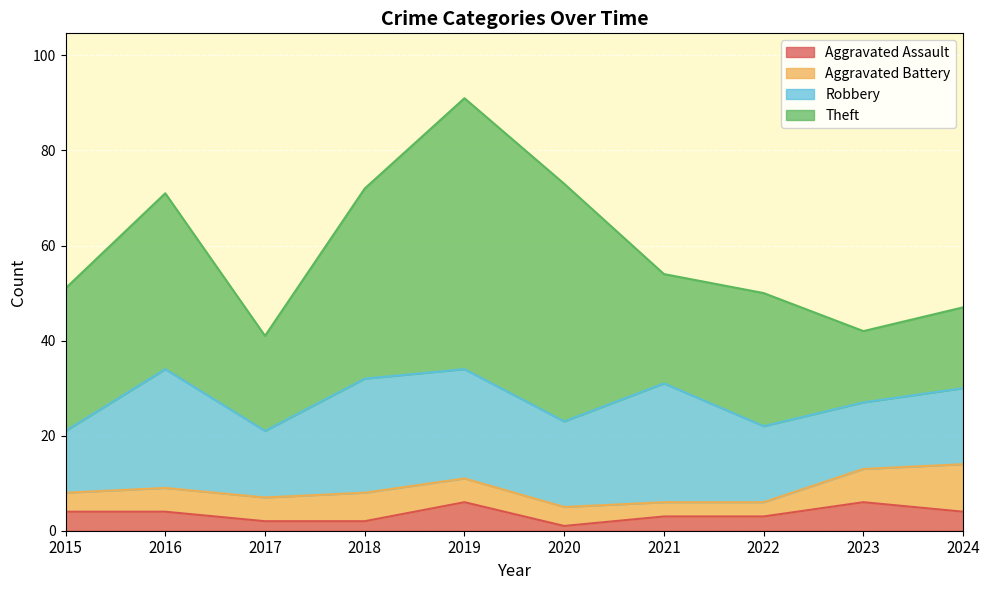

What is the difference between the Robbery values at 2020 and 2024?

2